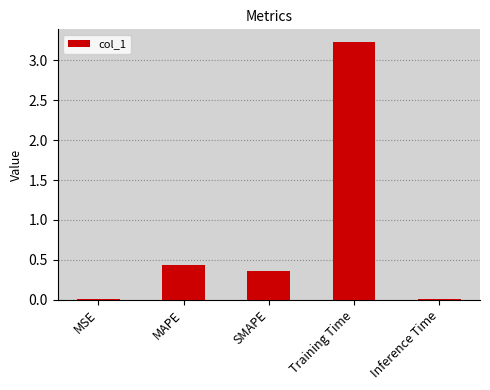

Which has a higher value, Training Time or MAPE?

Training Time